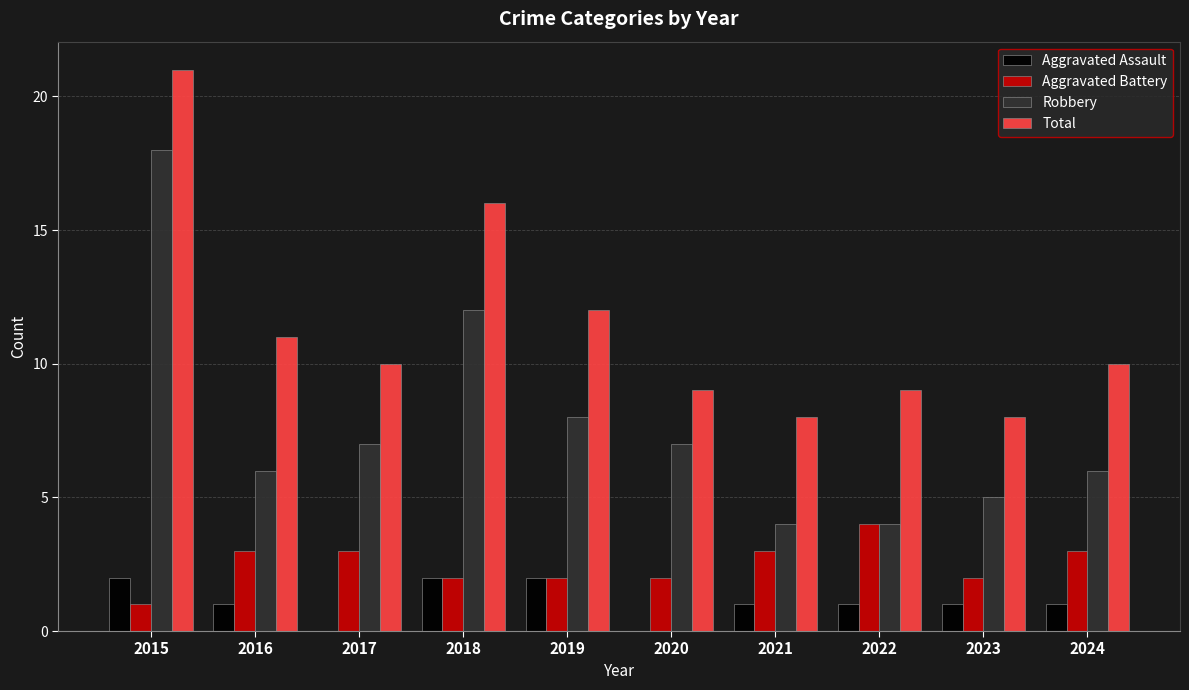

At which category does the chart reach its peak across all series?

2015